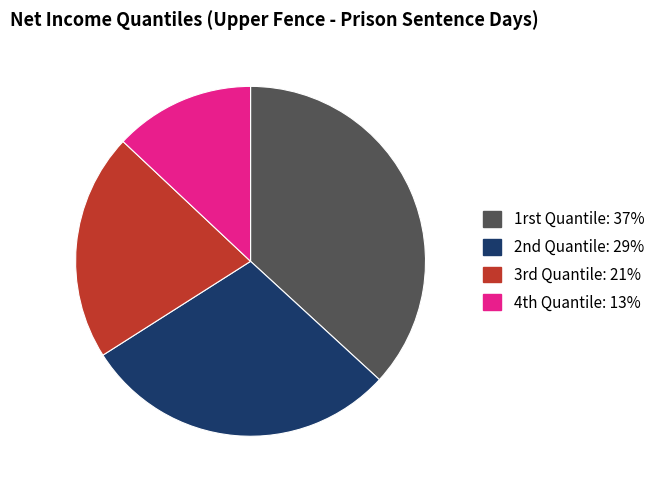

The 1rst Quantile slice represents 37% of the pie. True or false?

True